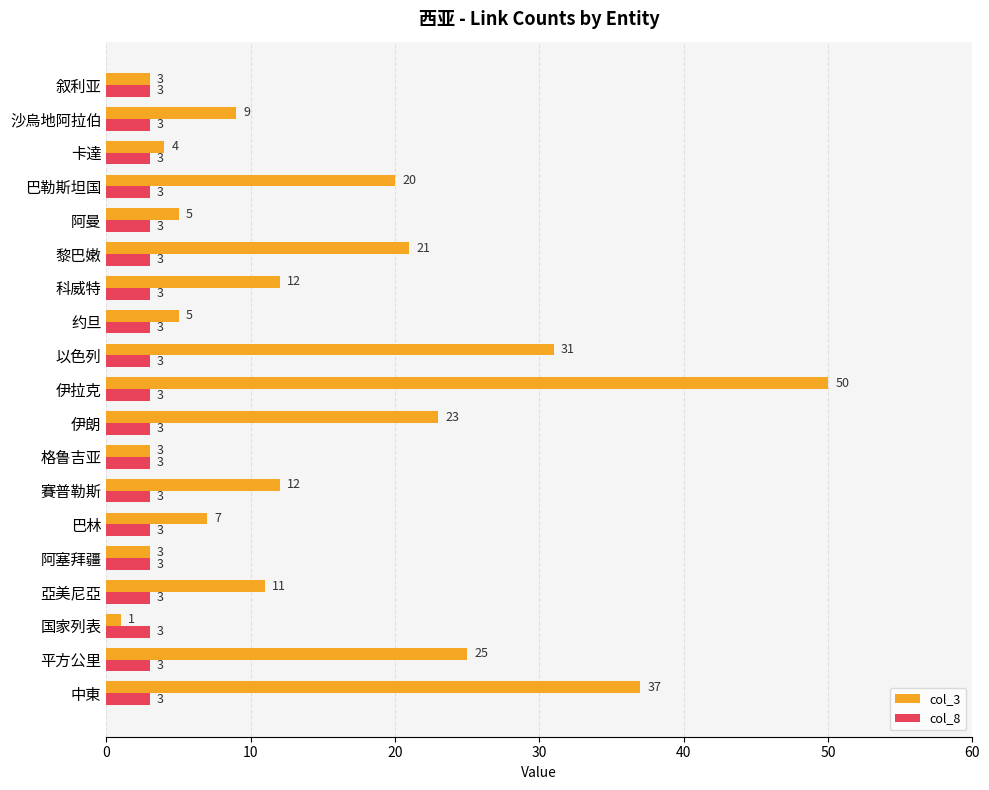

What is the minimum value for col_8?

3